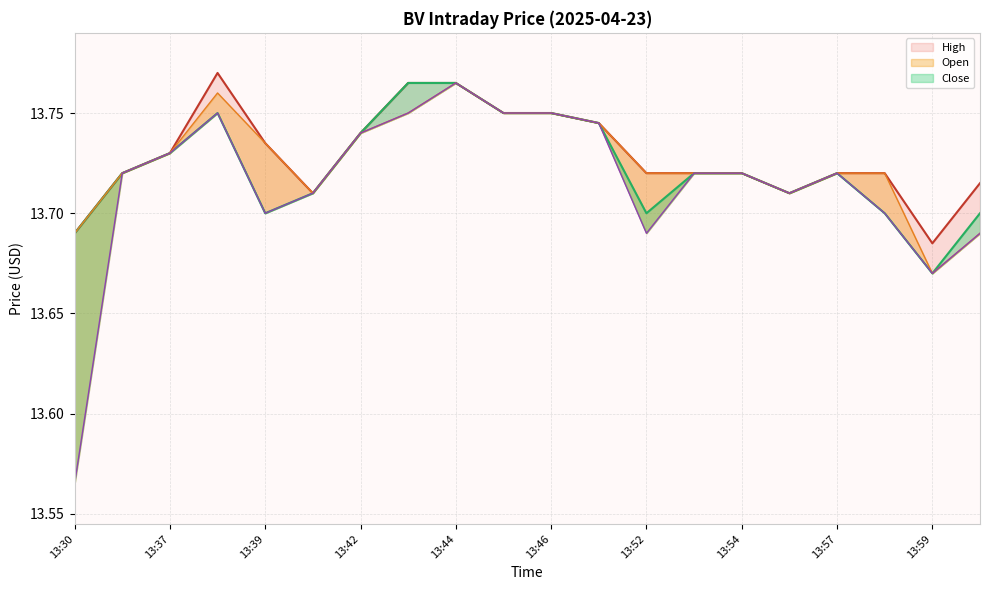

How many categories are shown in the chart?

20